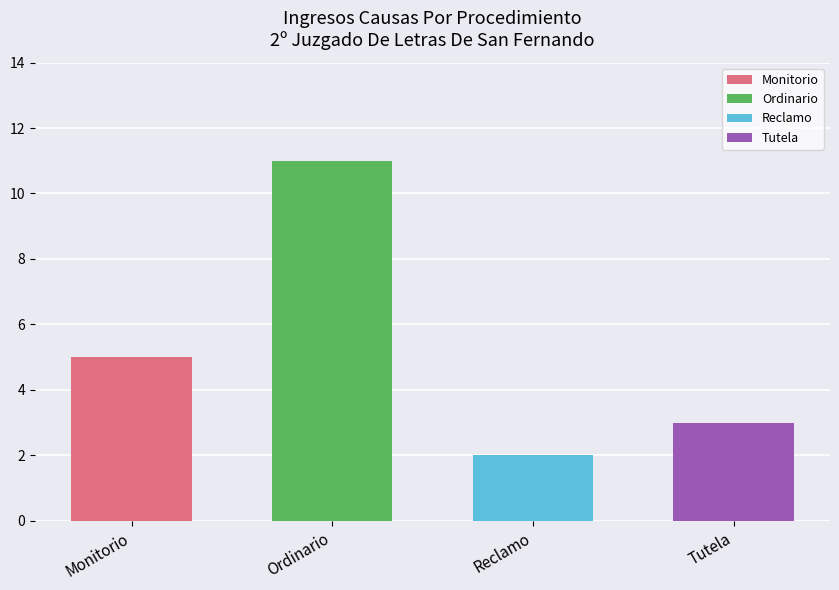

What is the greatest value displayed?

11